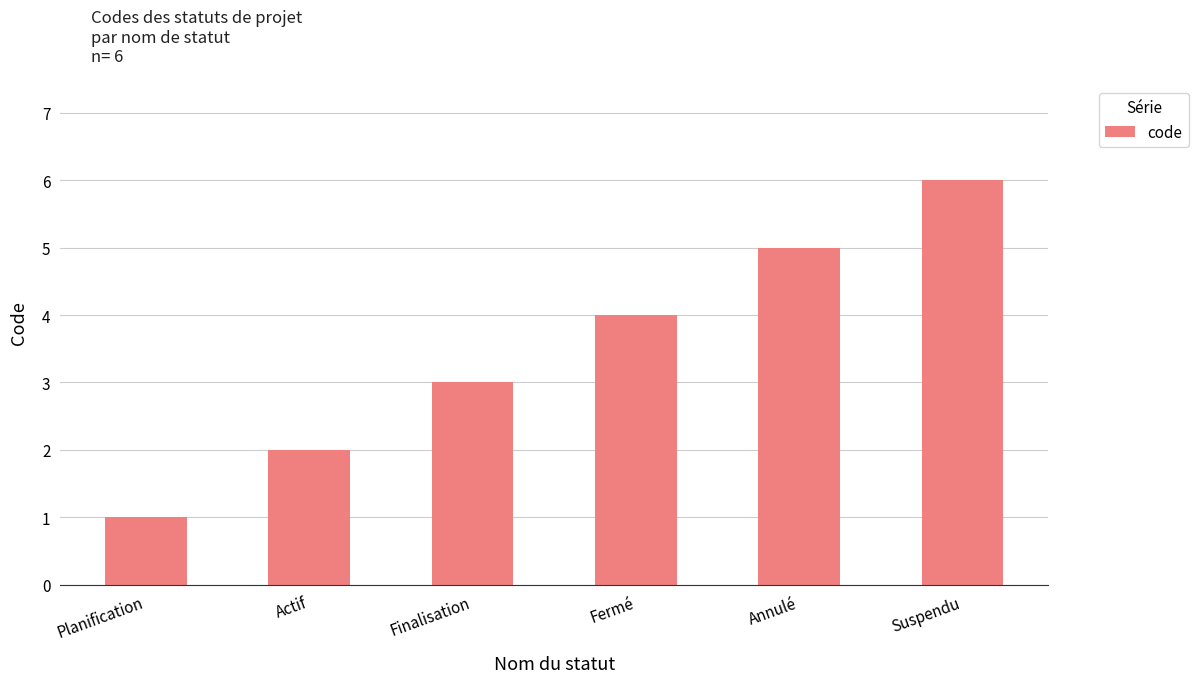

What is the maximum value shown in the chart?

6